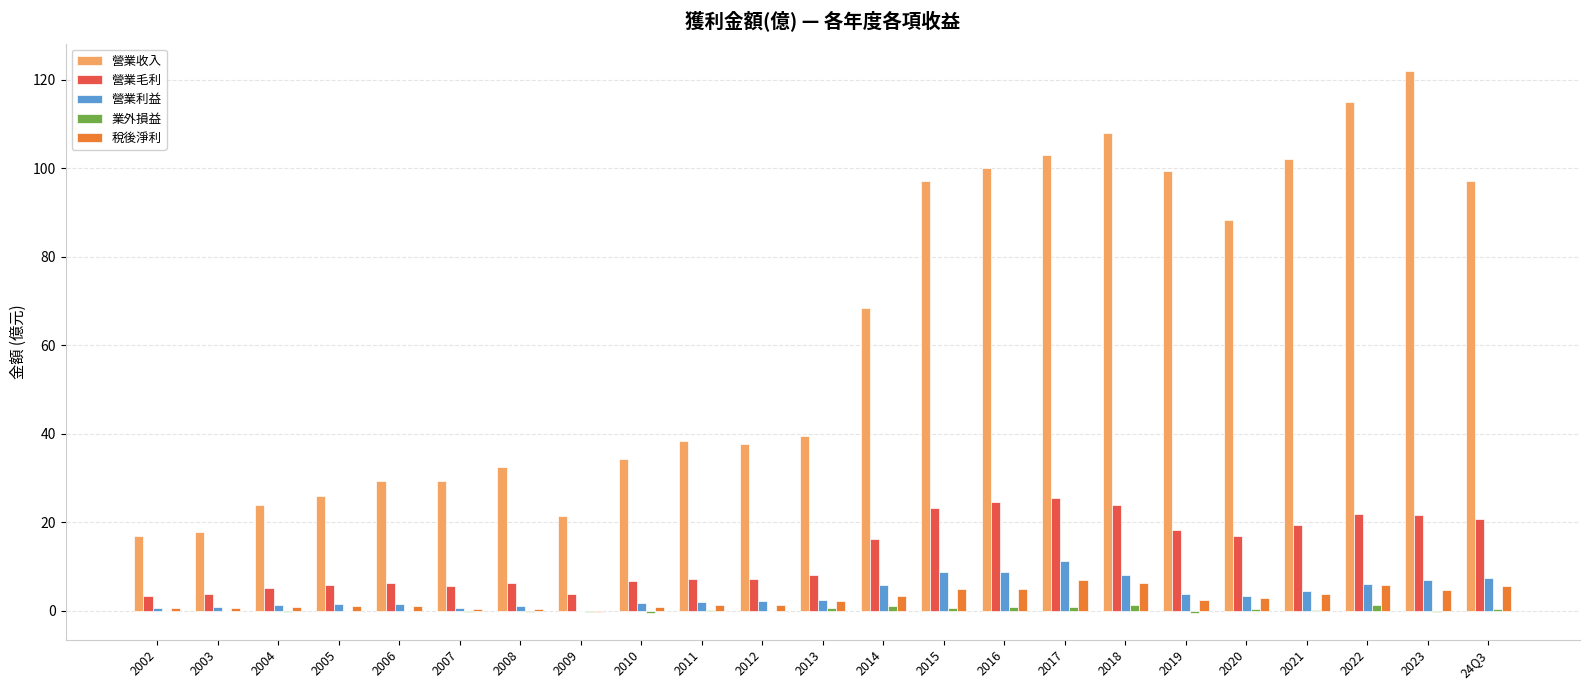

Is the value of 業外損益 at 2003 greater than the value of 營業收入 at 2008?

No